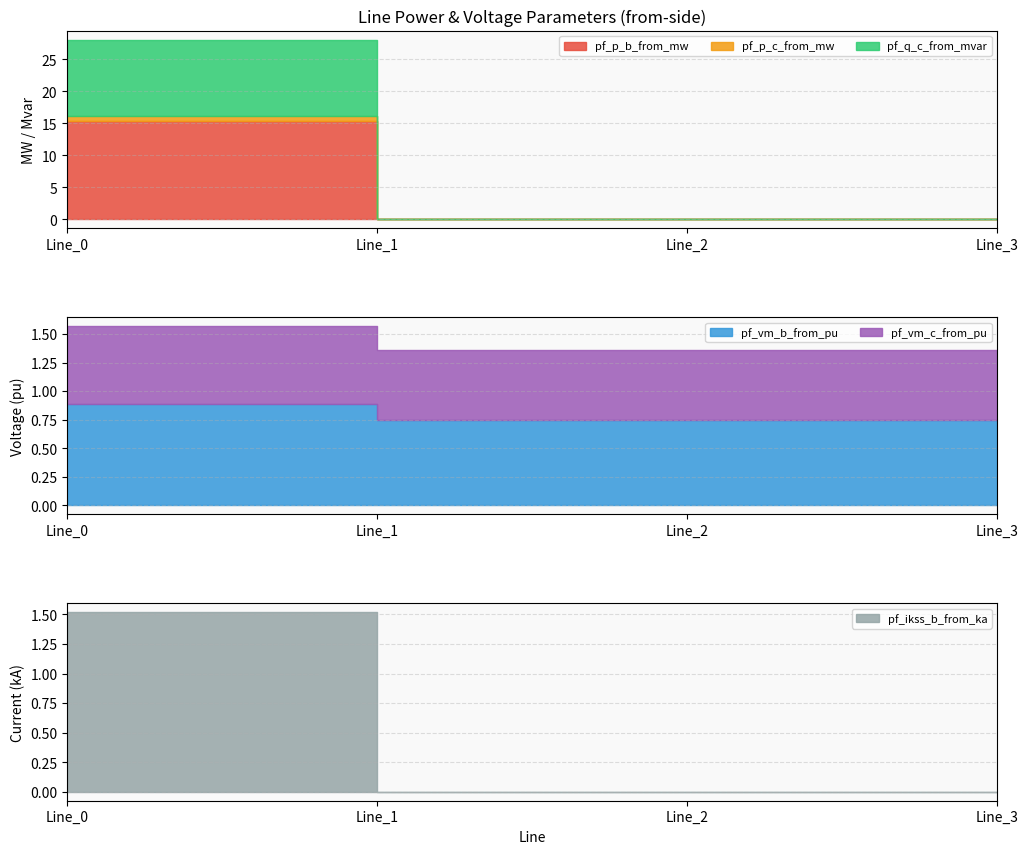

Between which two adjacent categories do pf_ikss_b_from_ka and pf_vm_b_from_pu first intersect?

Line_0 and Line_1